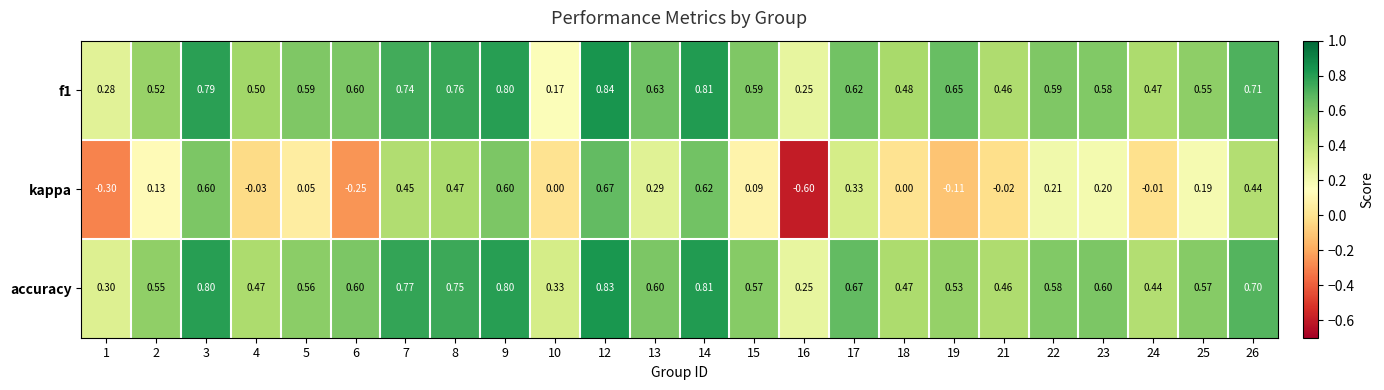

Which series has the largest range (max minus min)?

kappa